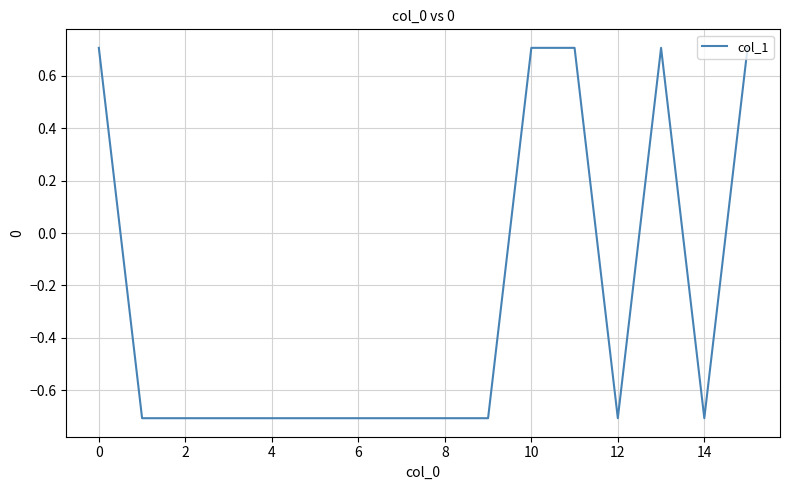

What is the greatest value displayed?

0.7